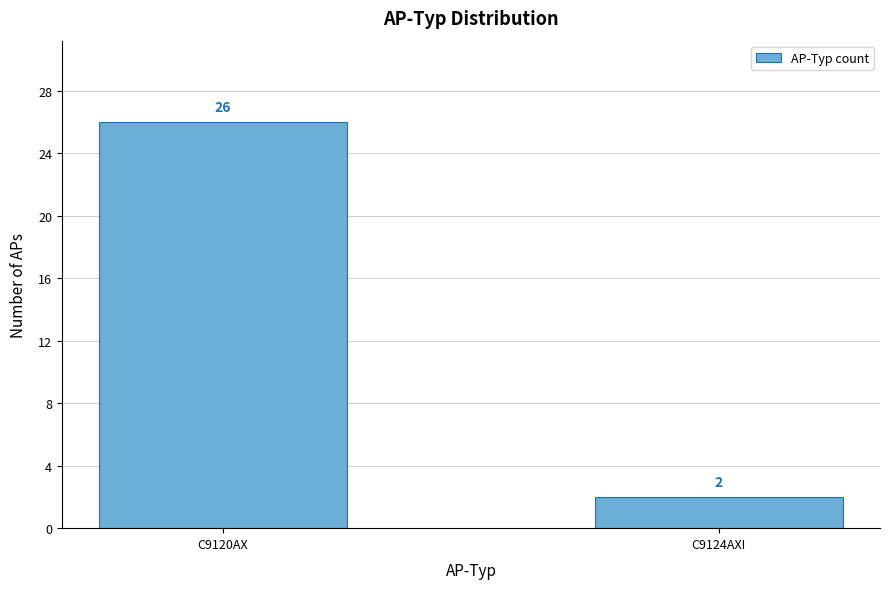

Reading left to right, extract all data points from this chart.

26	2